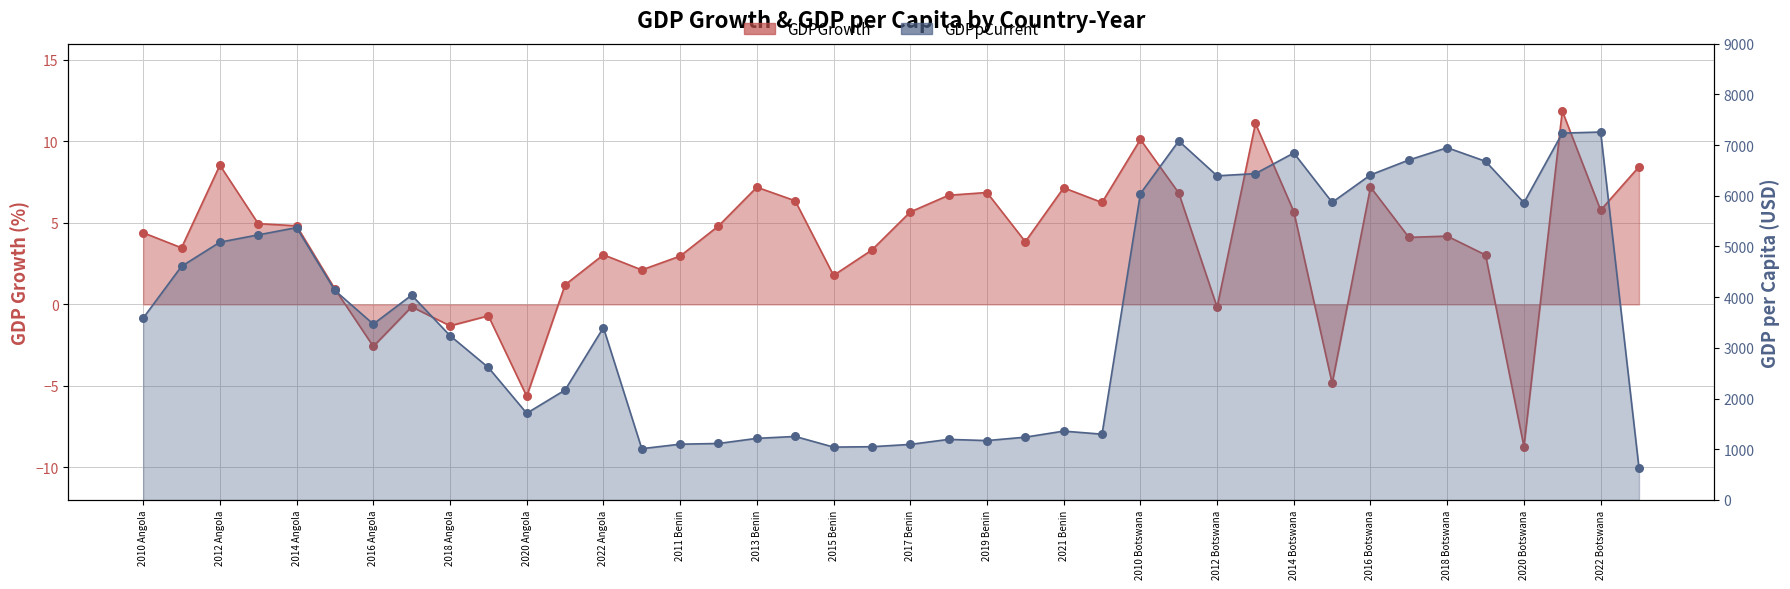

What is the total value across all series at 2021 Angola?

2168.8